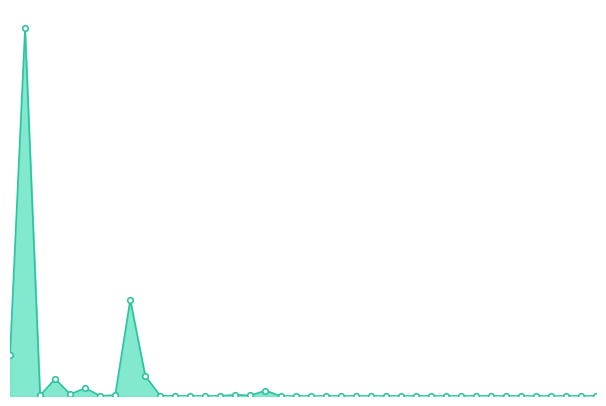

What is the maximum value shown in the chart?

14225356